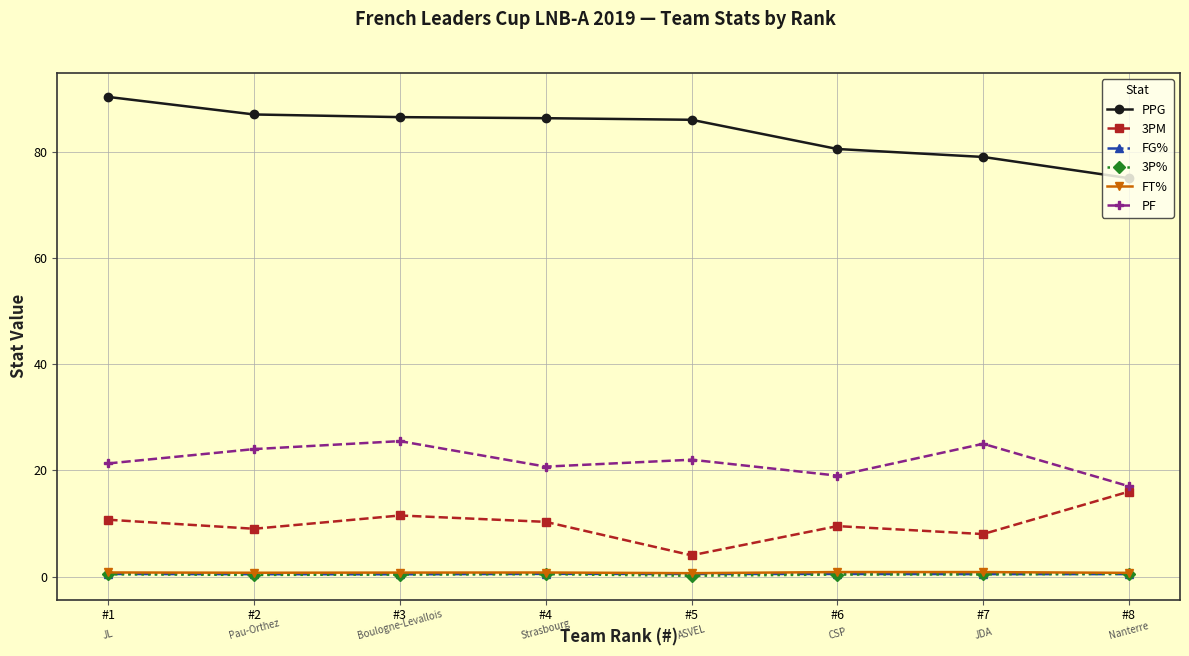

Is the value of FG% at #4 greater than the value of PPG at #8?

No